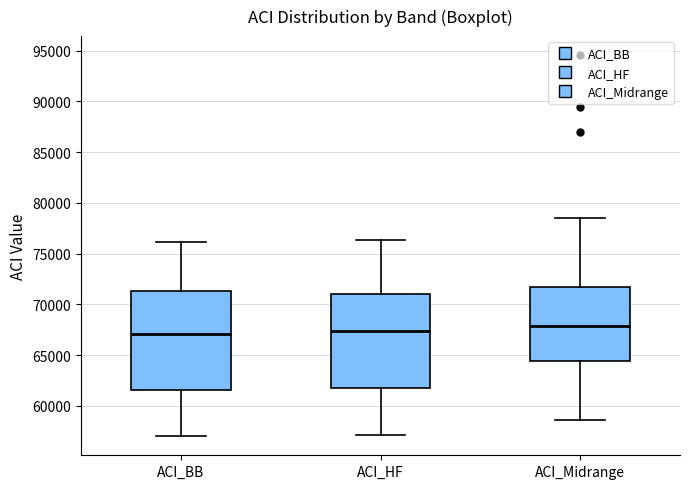

Where does the median line of the box for ACI_Midrange sit on the y-axis? The values are not printed on the chart, so give them approximately, as read against the axis.

68000